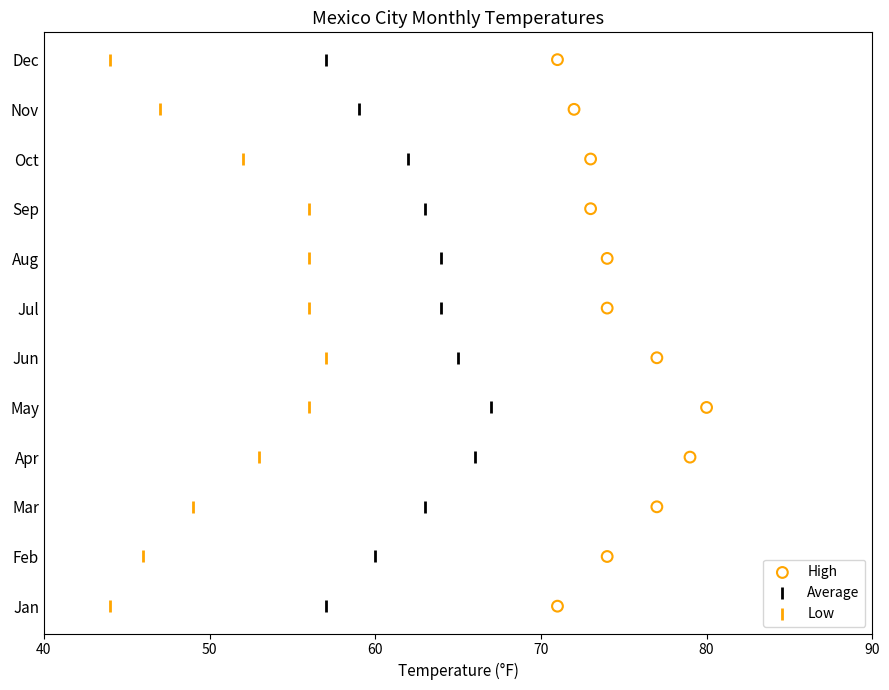

Which series contains the lowest Y value?

High